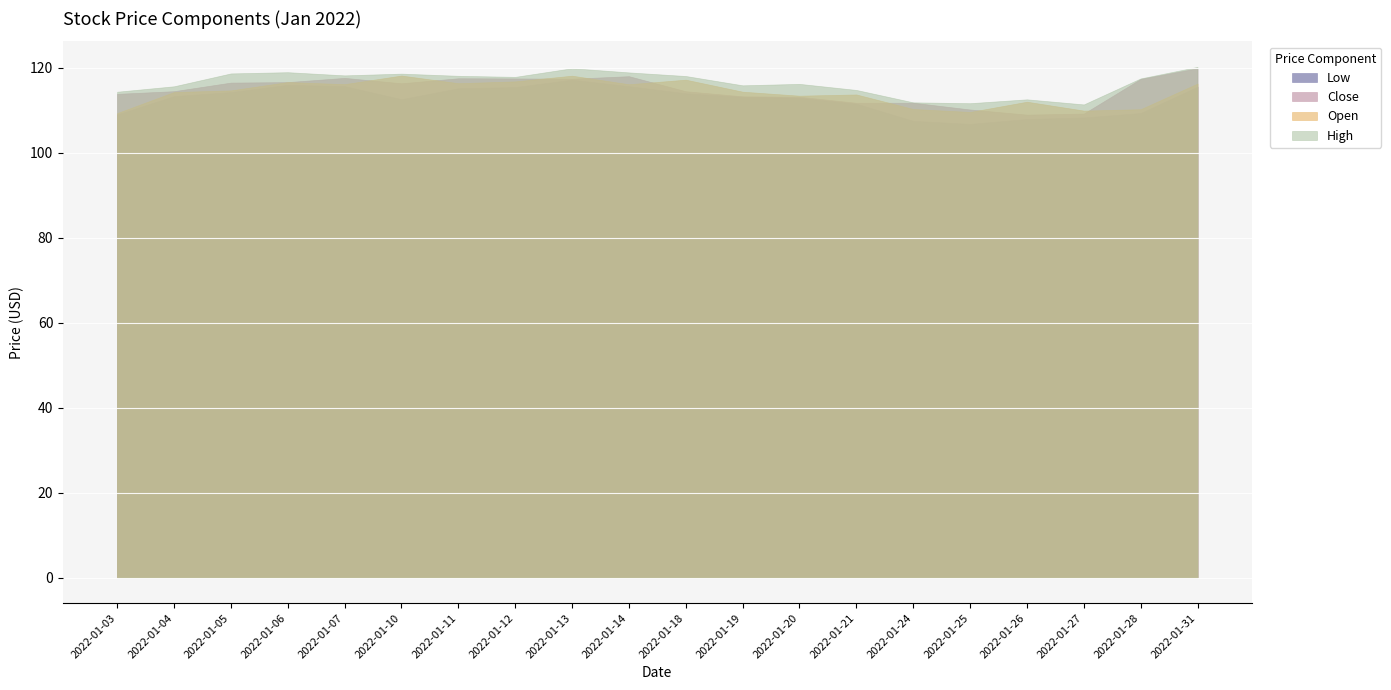

In Open, how many points are lower than both neighbors (excluding endpoints)?

6